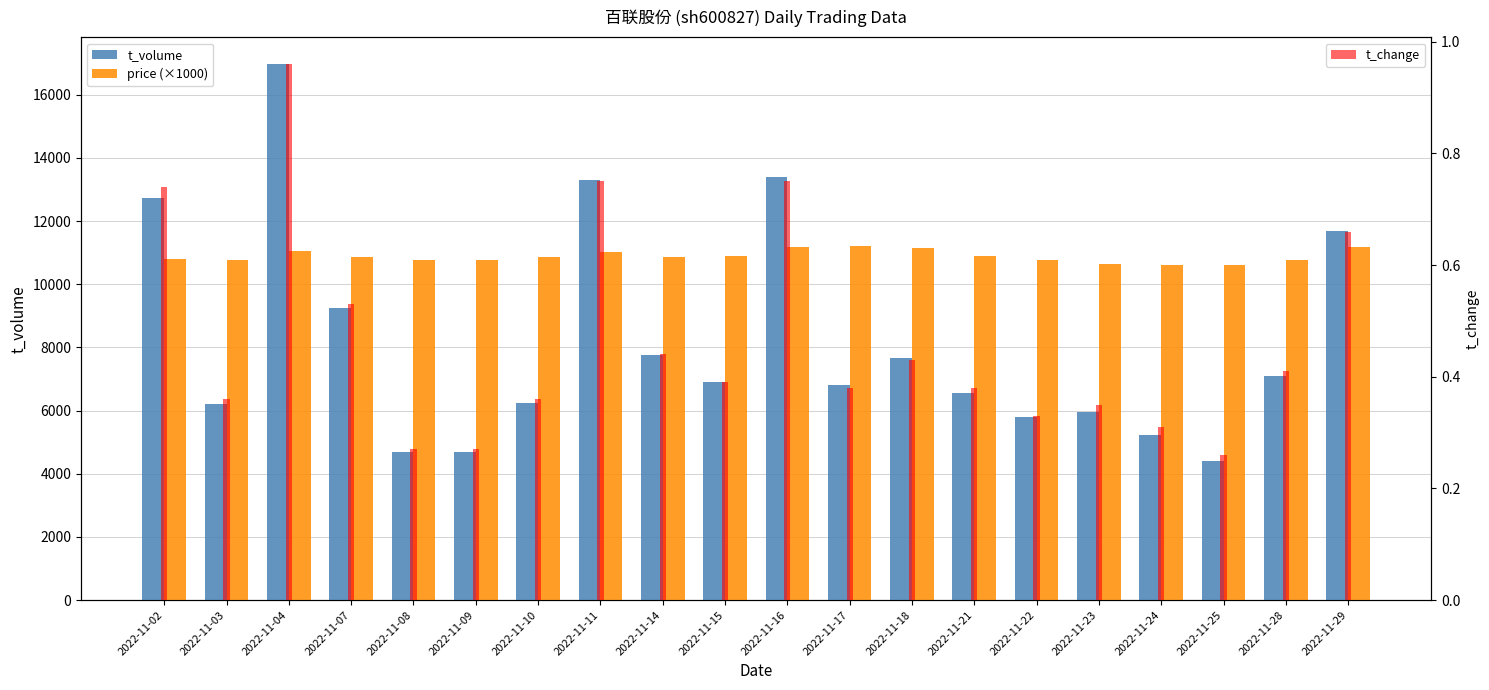

How many values in the t_volume series are below 6897?

10